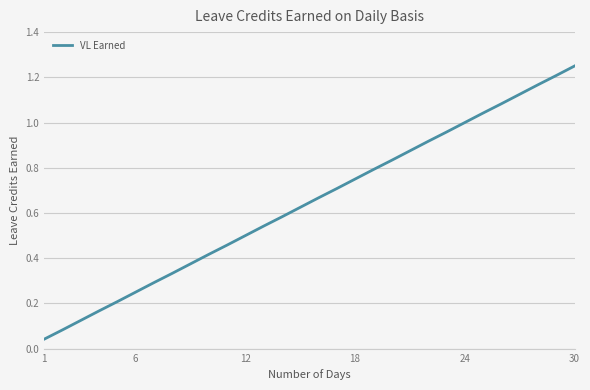

How many lines are shown in the chart?

1